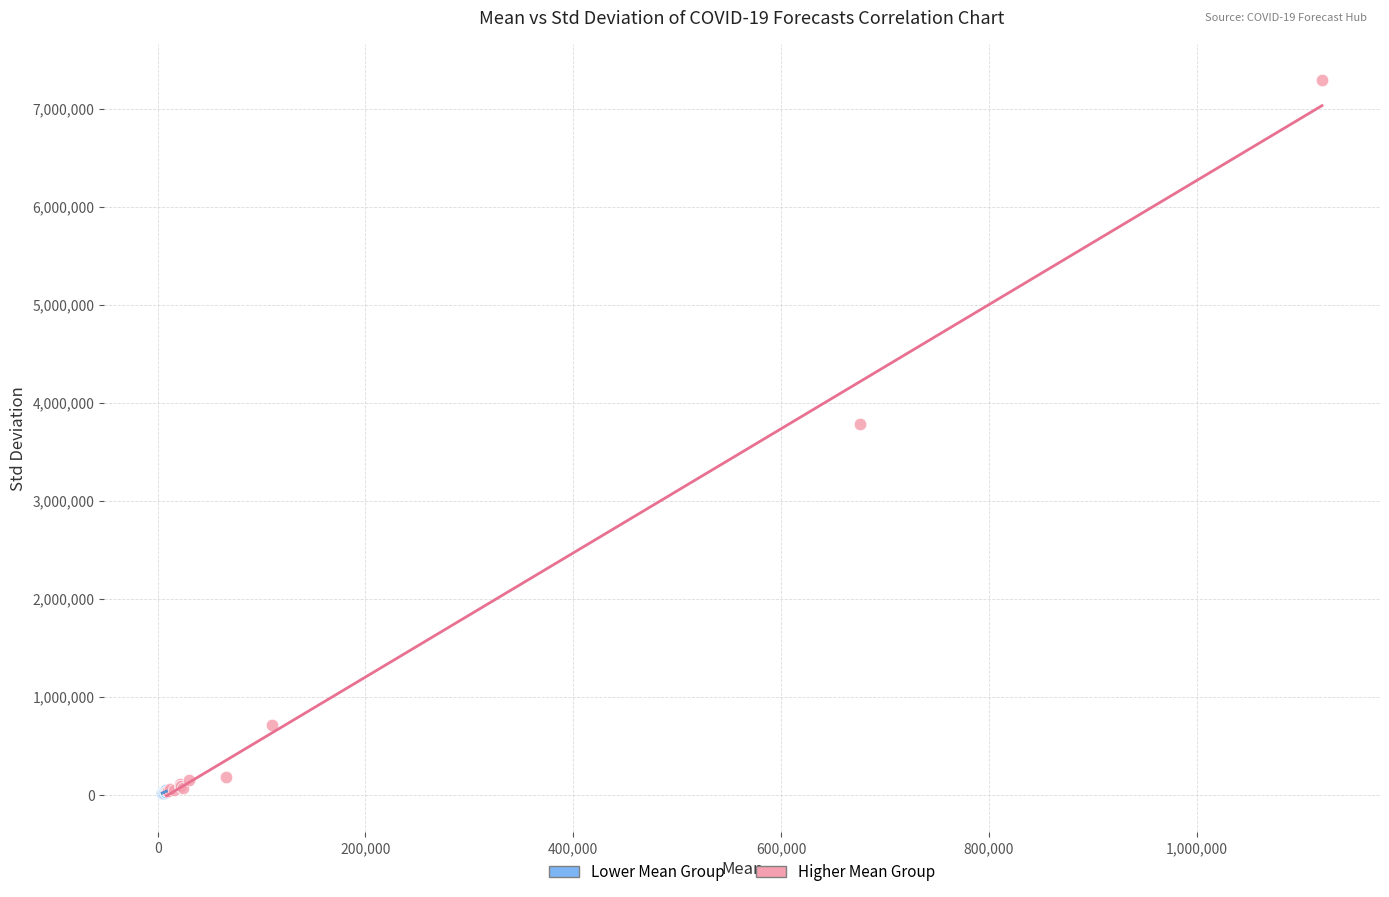

Which series has the largest Y range (max minus min)?

Higher Mean Group